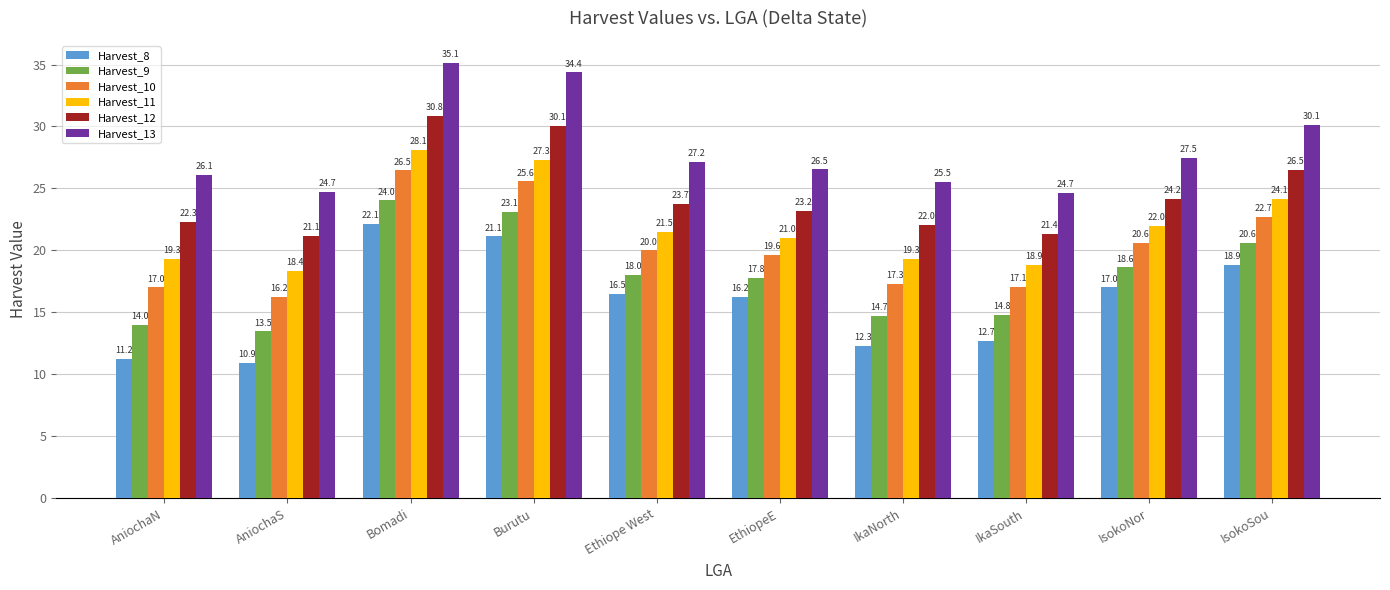

Is the value of Harvest_8 at Burutu greater than the value of Harvest_9 at AniochaN?

Yes